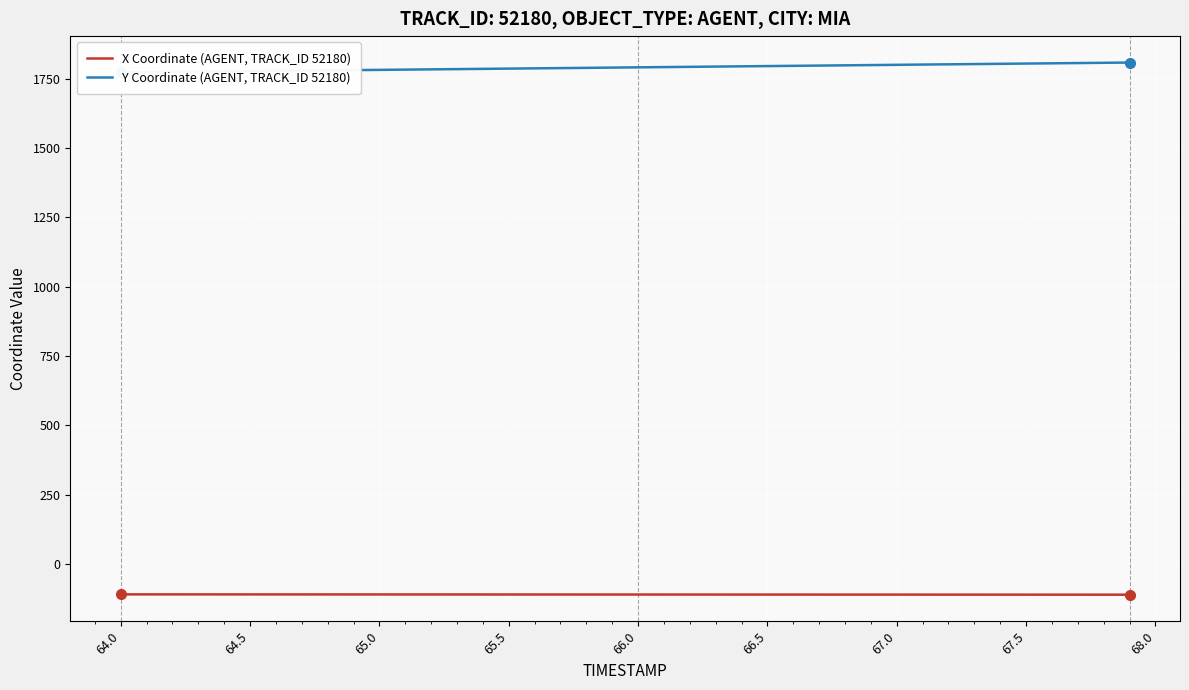

What is the highest value of the X Coordinate (AGENT, TRACK_ID 52180) series?

-109.5